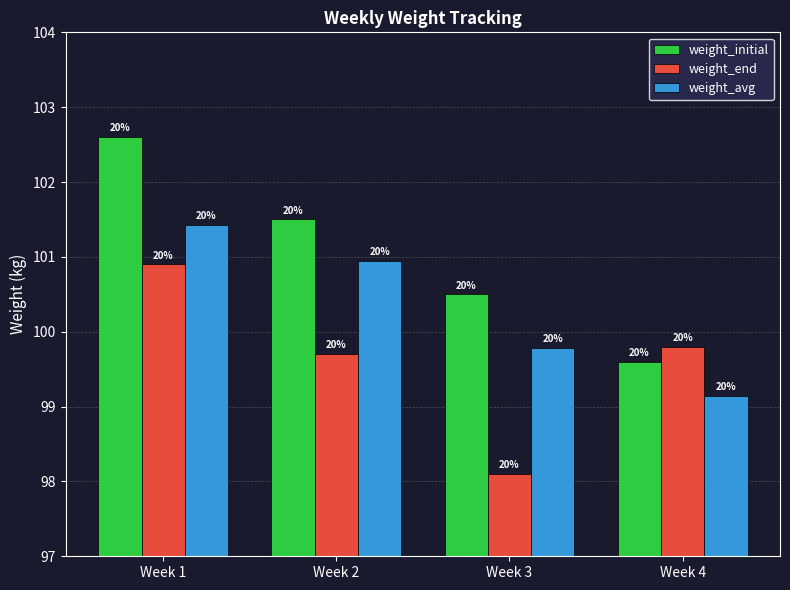

How many groups of bars are there?

4